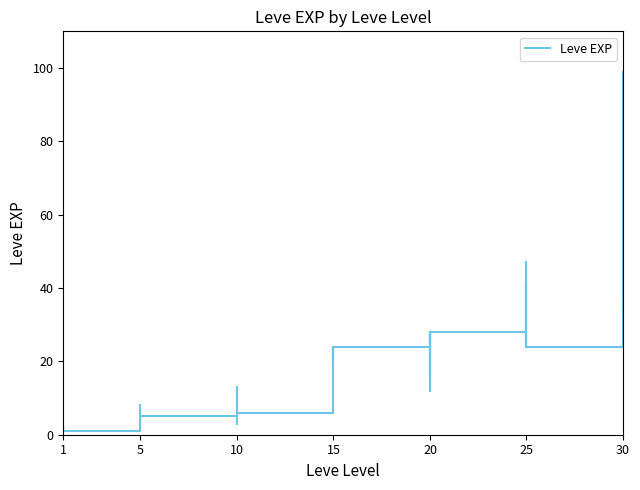

What is the difference between the second highest and second lowest values?

66